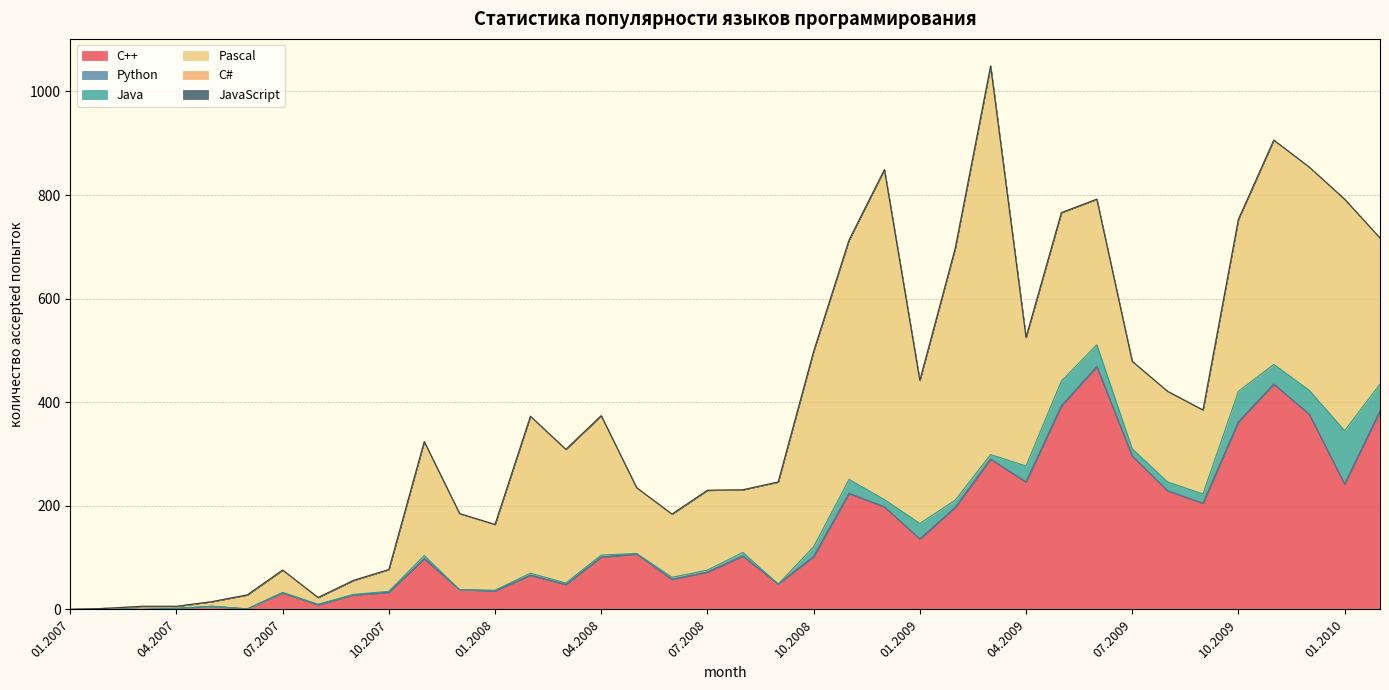

Which category has the lowest value in the C++ series?

01.2007